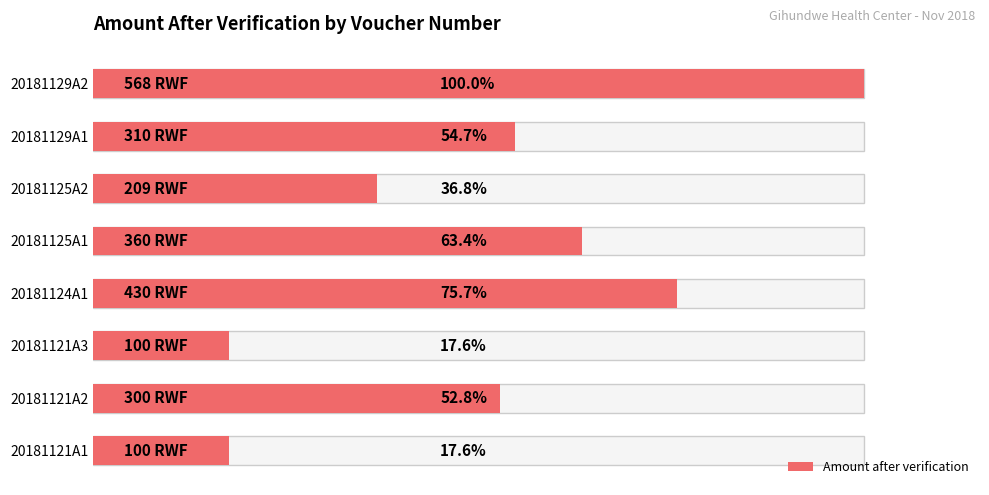

Count the number of categories in the chart.

8